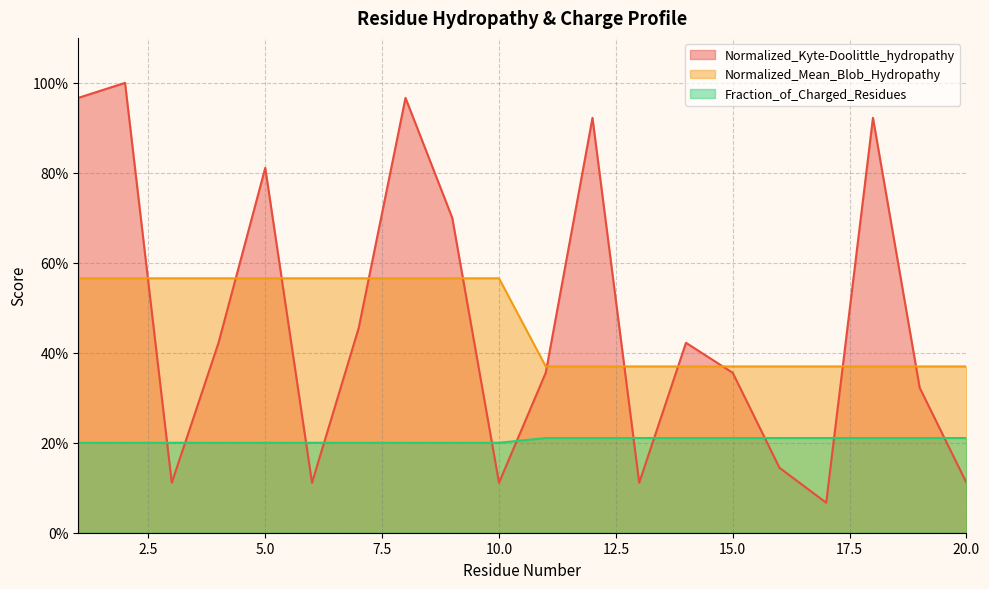

Which series has the widest spread of values?

Normalized_Kyte-Doolittle_hydropathy